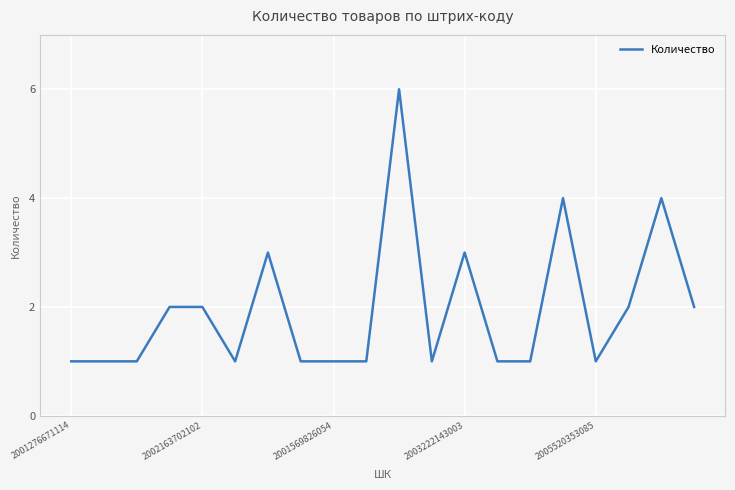

What is the difference between the maximum and minimum values?

5